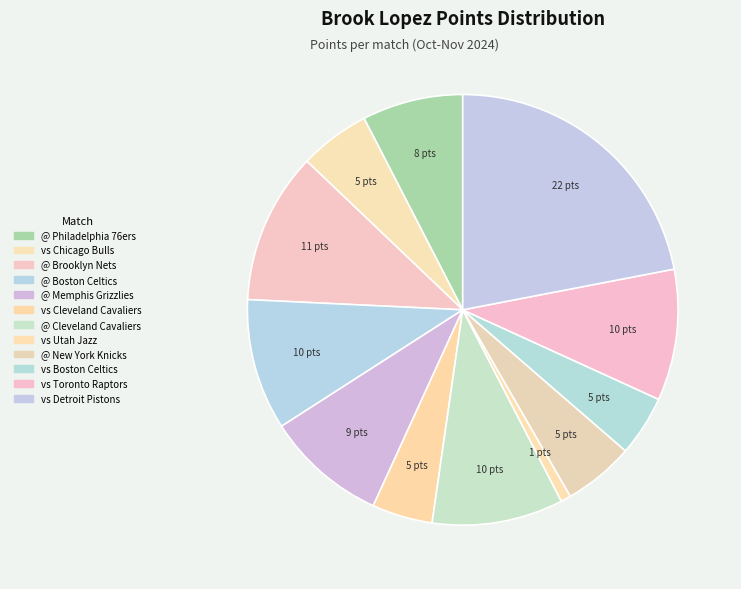

True or false: vs Detroit Pistons accounts for 14% of the total.

False